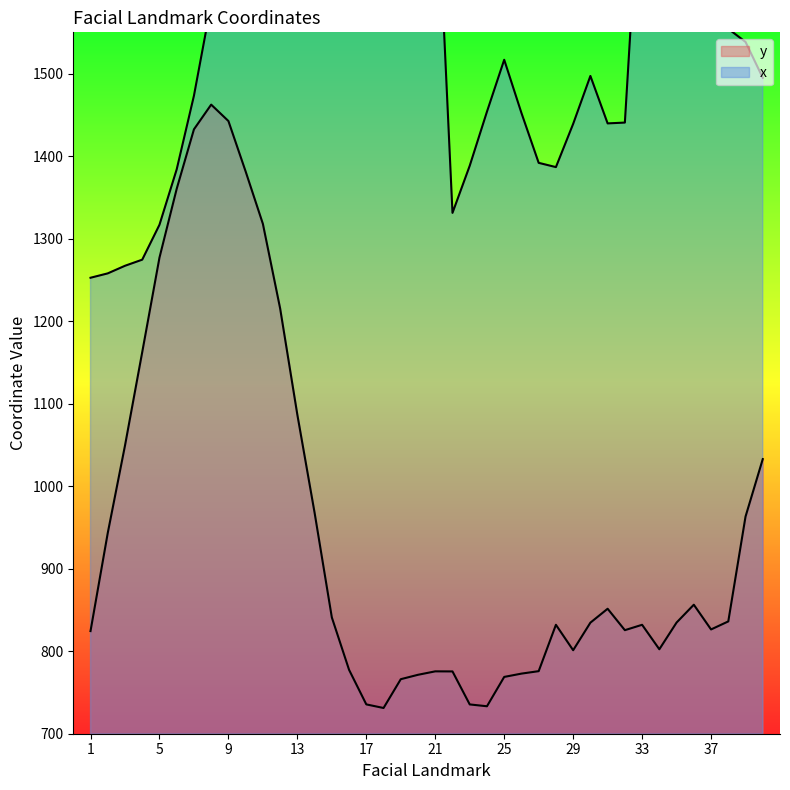

What is the highest value of the y series?

1462.4